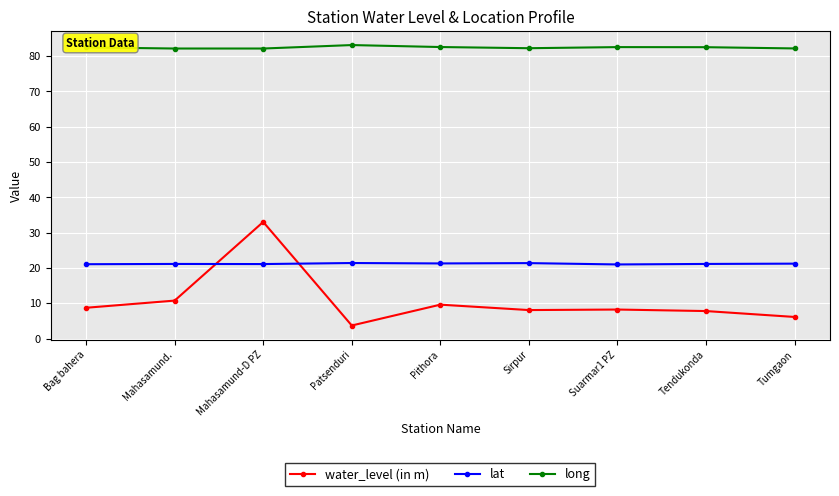

What is the difference between the maximum and minimum values in the lat series?

0.4